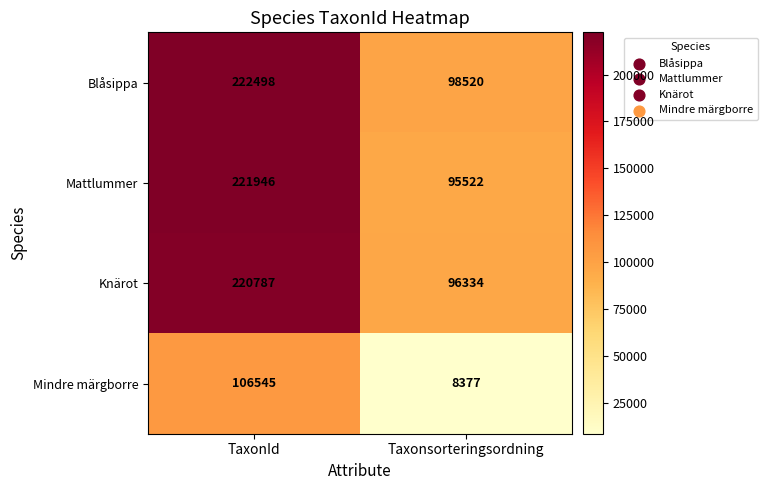

How many categories are shown in the chart?

2